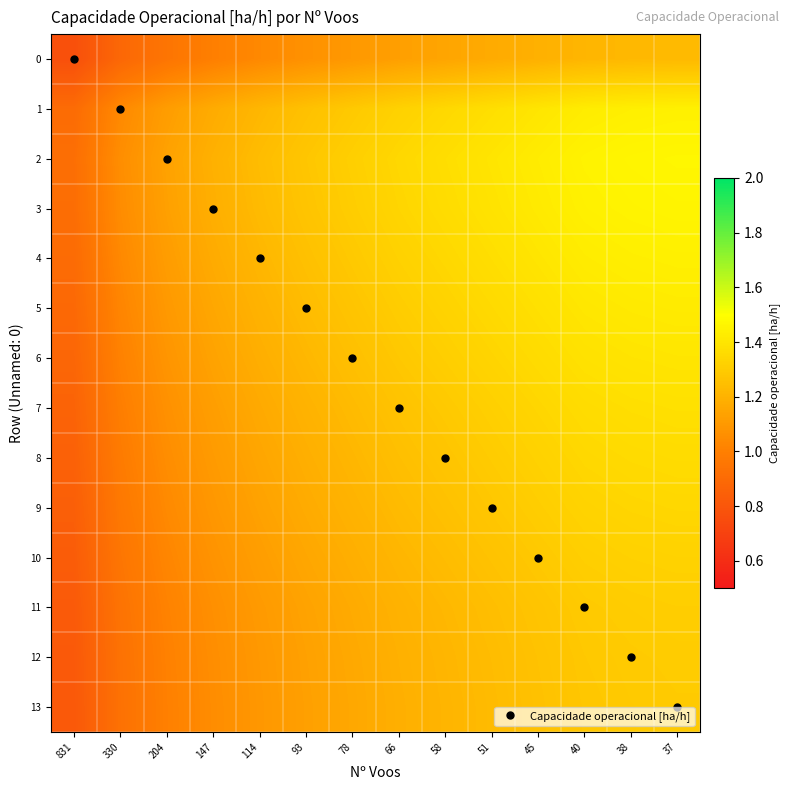

At which category does the chart reach its minimum across all series?

831